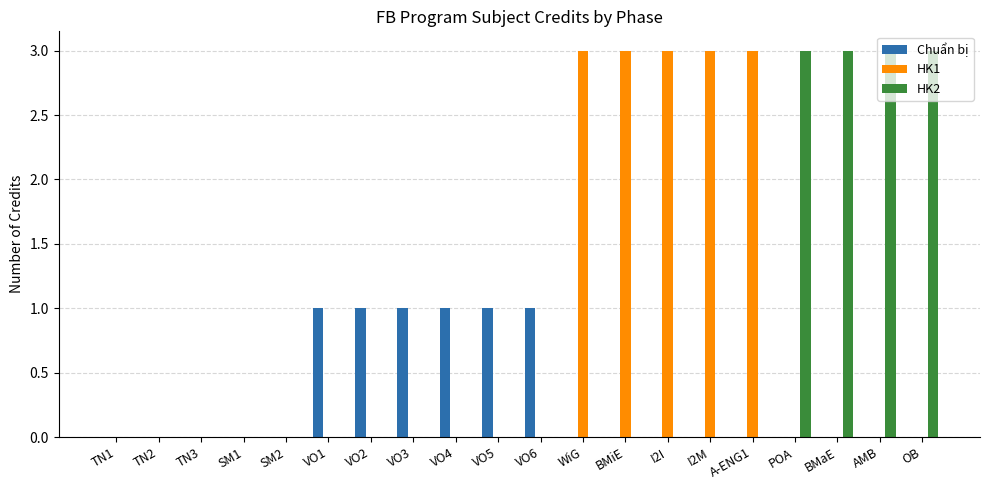

What is the sum of all HK2 values?

12